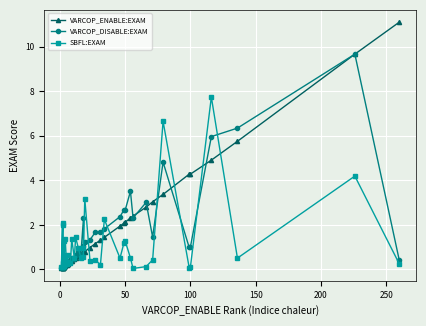

At how many categories does at least one series exceed 8?

2